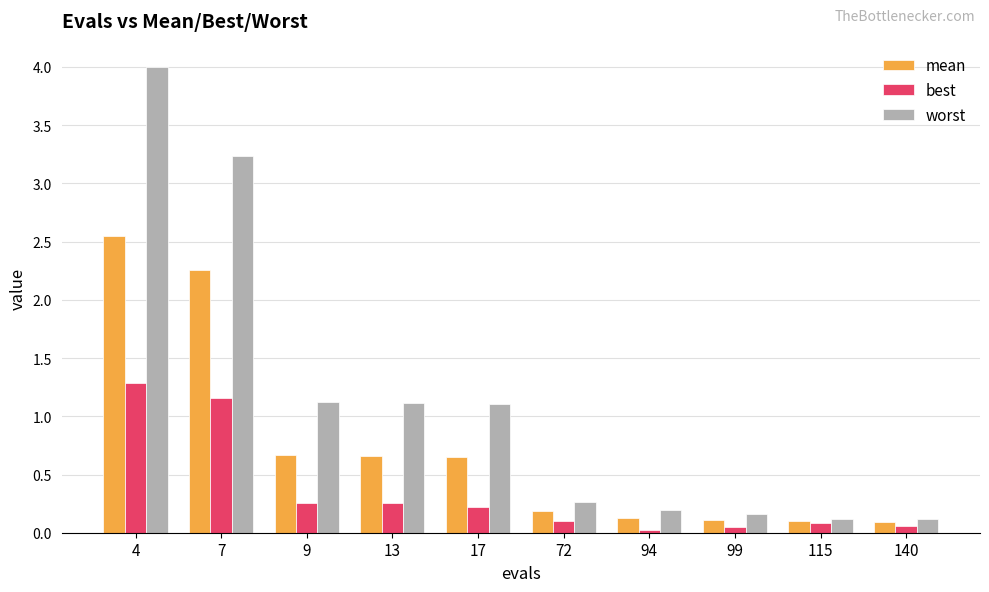

What is the difference between the mean values at 9 and 4?

1.9